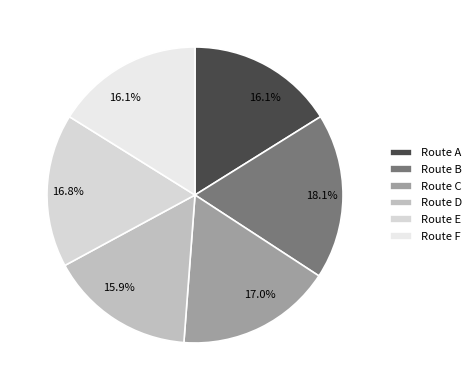

How many segments does this pie chart have?

6